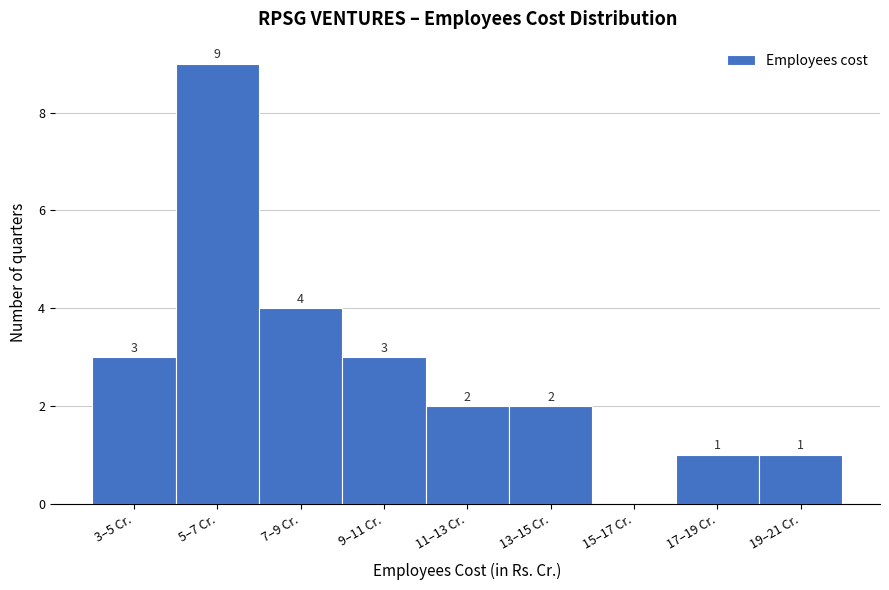

Reading right to left, extract all data points from this chart.

19–21 Cr.=1	17–19 Cr.=1	15–17 Cr.=0	13–15 Cr.=2	11–13 Cr.=2	9–11 Cr.=3	7–9 Cr.=4	5–7 Cr.=9	3–5 Cr.=3